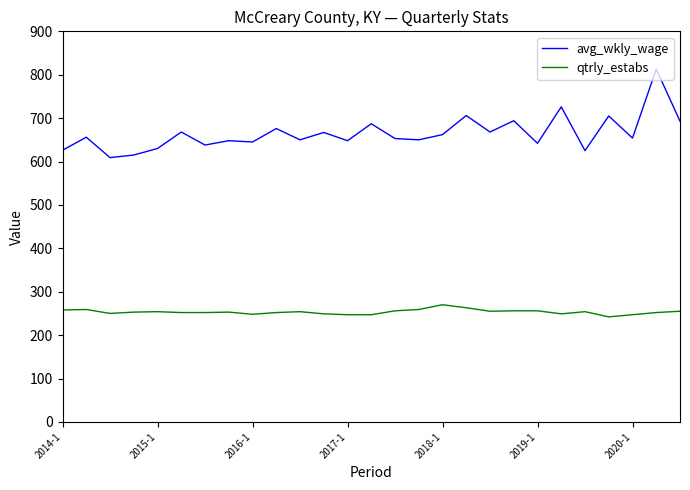

Which series has the widest spread of values?

avg_wkly_wage